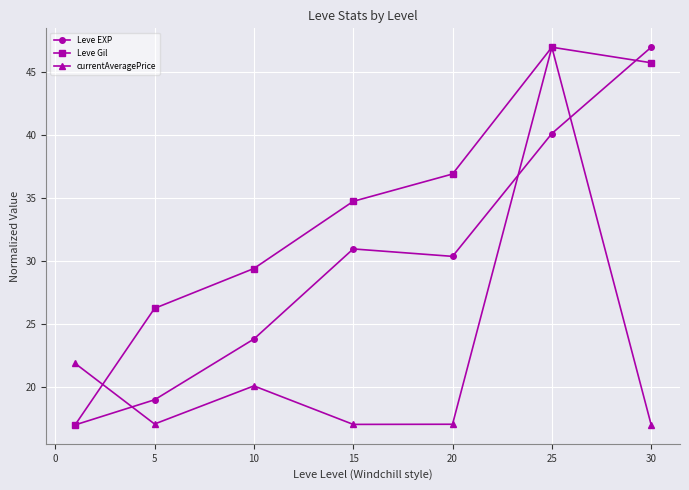

List the series in order of their overall mean, lowest first.

currentAveragePrice, Leve EXP, Leve Gil